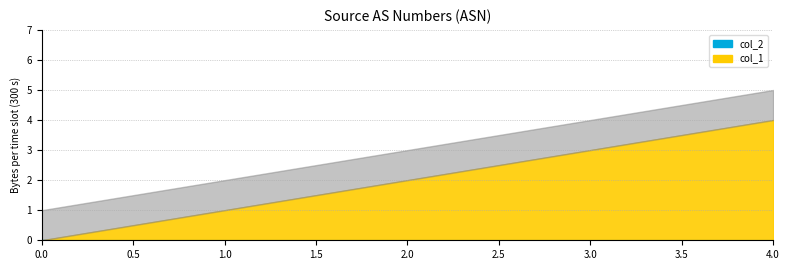

At how many categories does at least one series exceed 2?

2